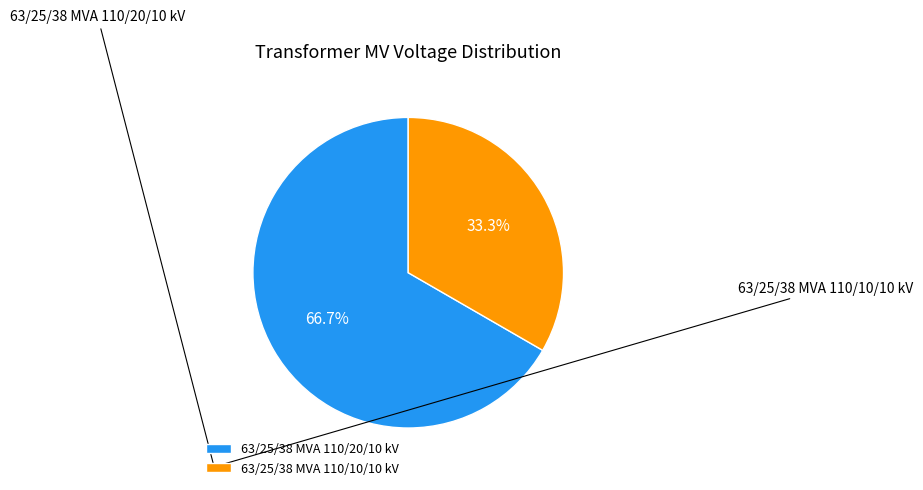

How many slices are in this pie chart?

2